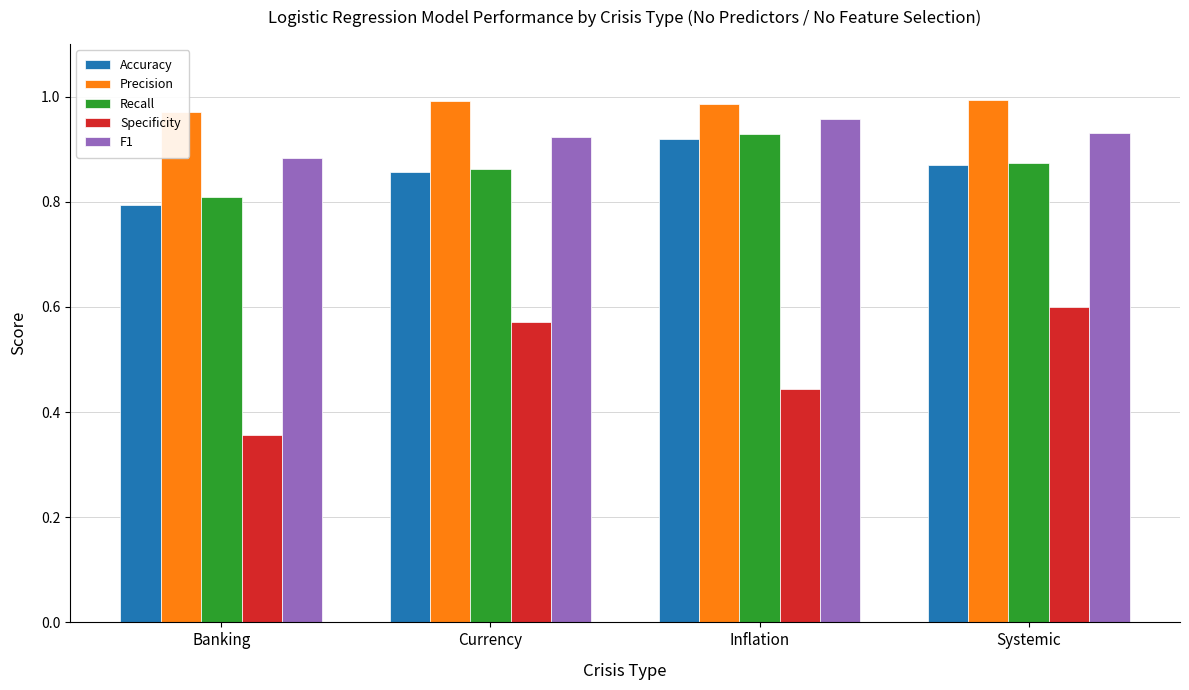

What value does the Recall series have at Systemic?

0.9